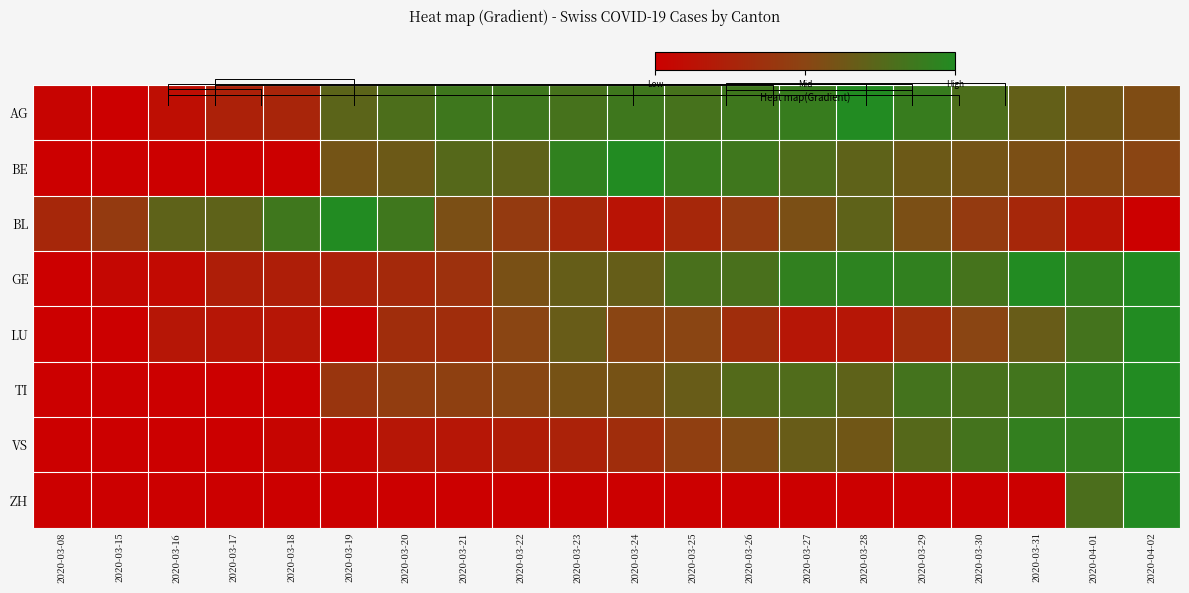

Which label corresponds to the smallest value in the chart?

2020-03-15